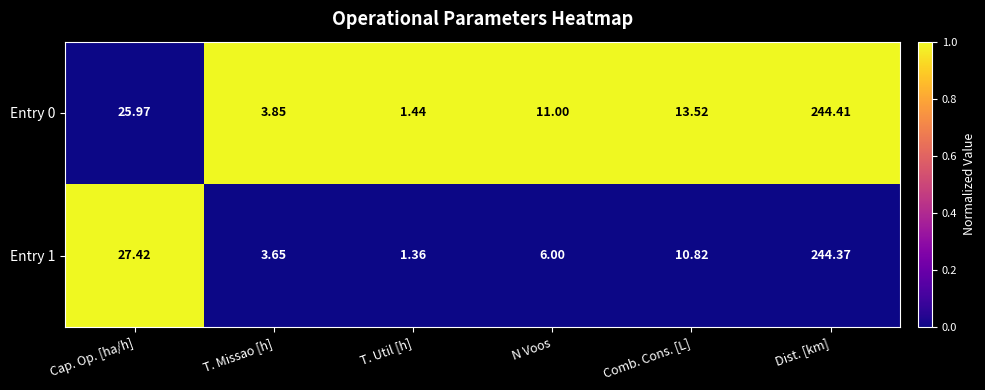

Rank the series at T. Util [h] from lowest to highest value.

Entry 1, Entry 0